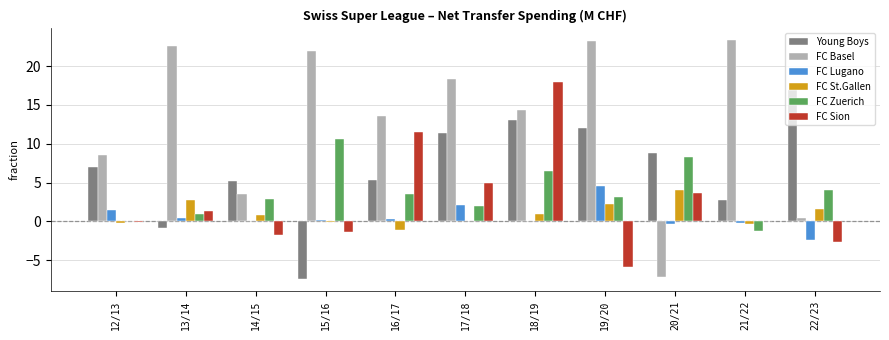

What is the greatest value displayed?

23.3